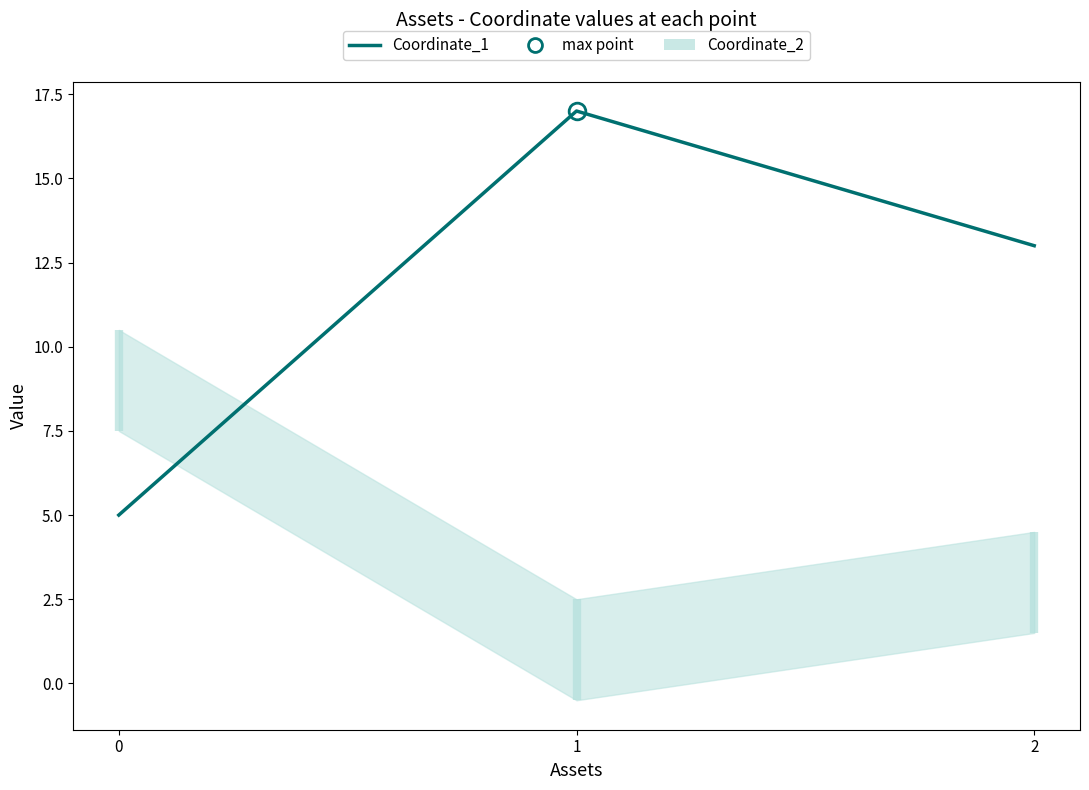

Reading left to right, list all the values displayed in this chart.

0=5	1=17	2=13